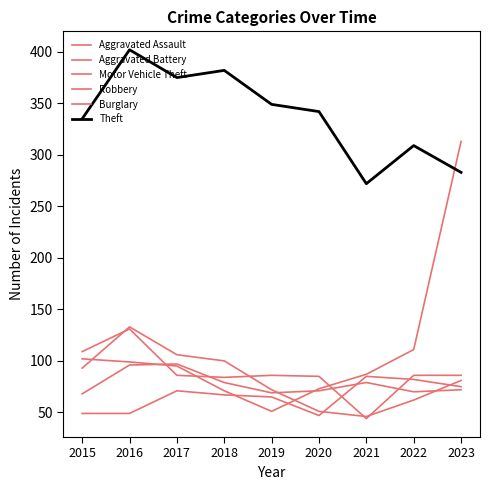

Is this an area chart (filled region under the line)?

No